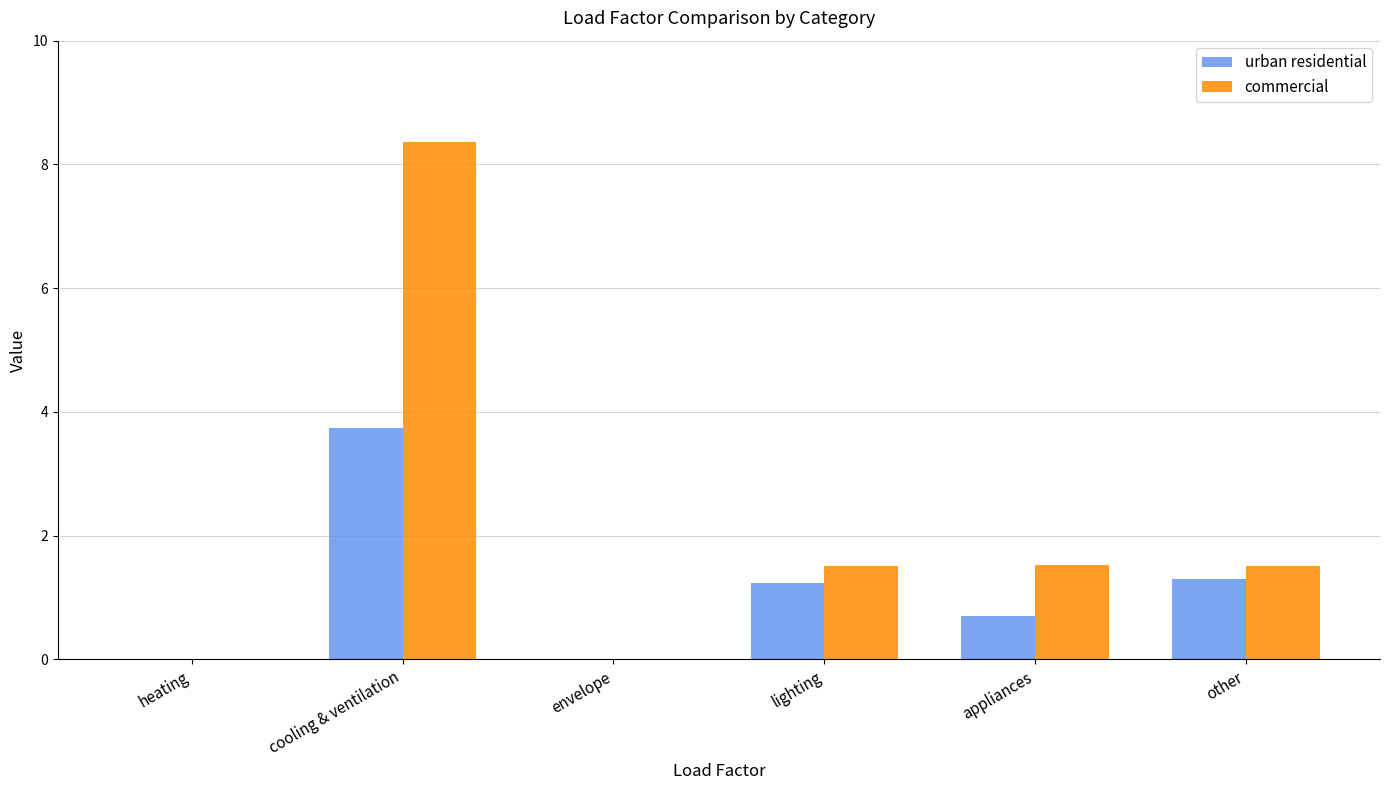

Which series has the largest total across all categories?

commercial